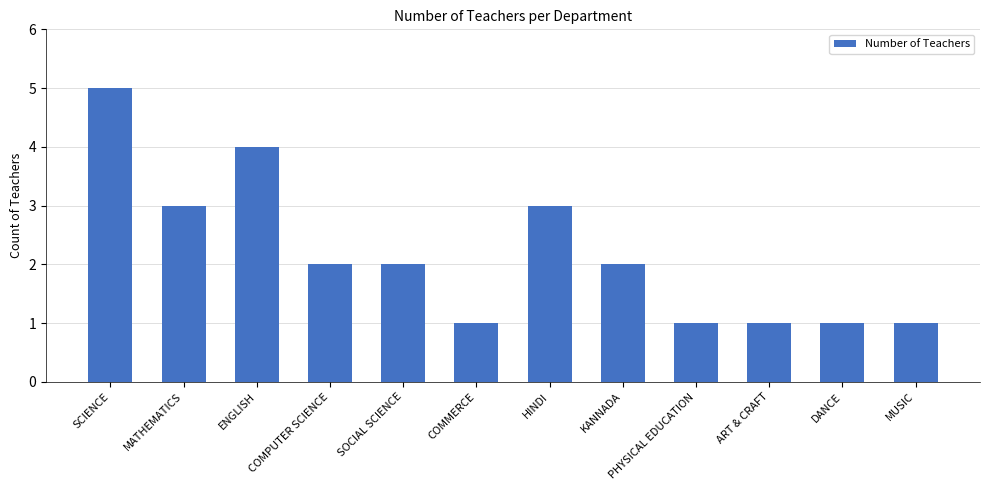

What is the maximum value shown in the chart?

5